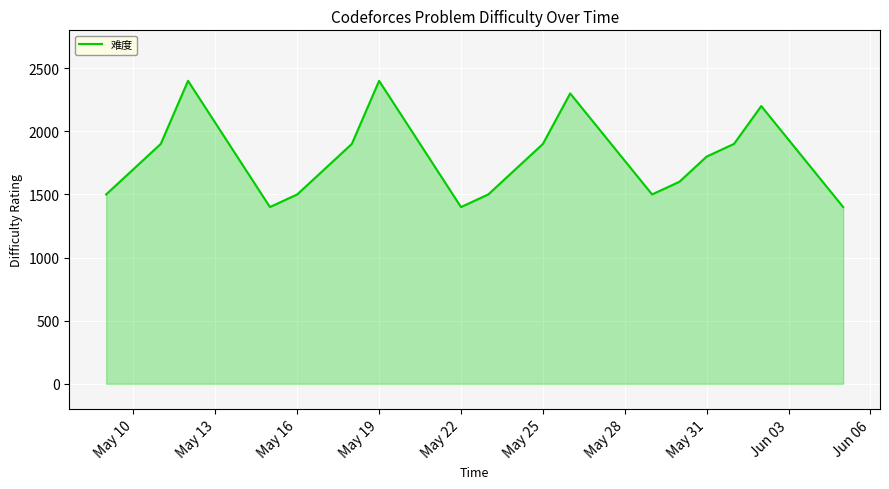

How many values are below 1700?

8